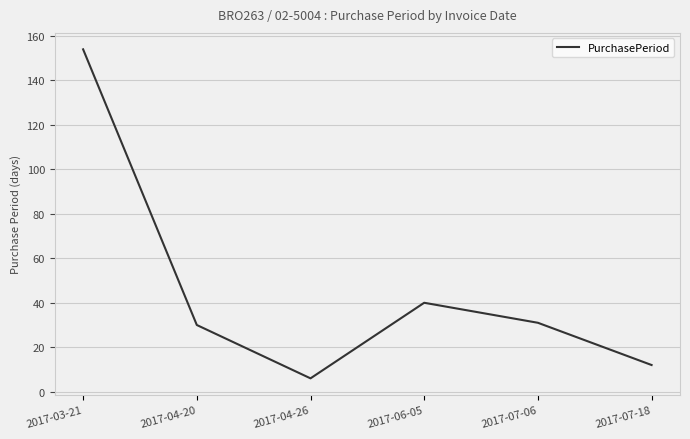

What is the change in value from 2017-03-21 to 2017-07-06?

-123